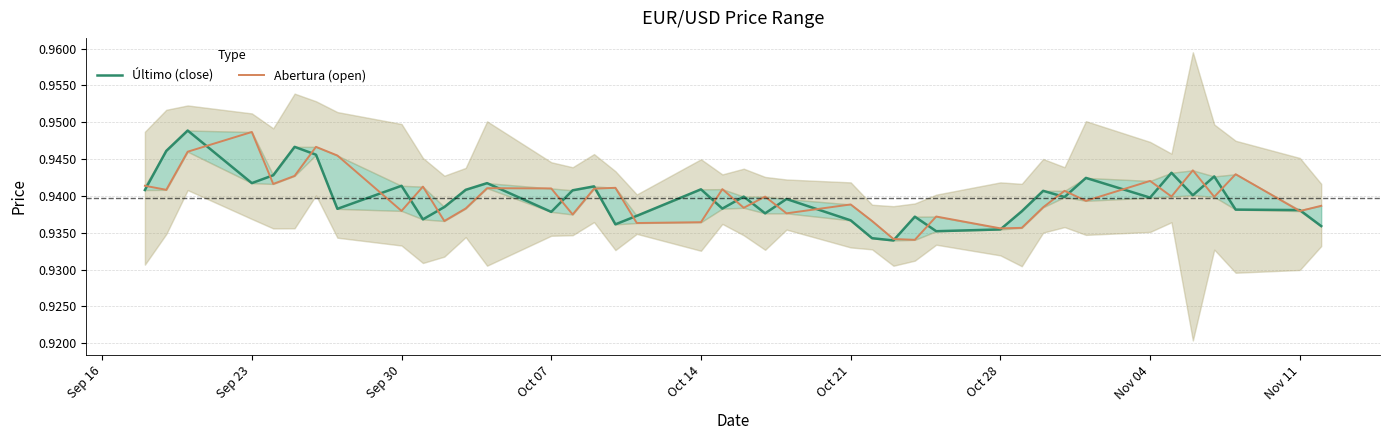

Between which two adjacent categories do Último (close) and Abertura (open) first intersect?

Sep 16 and Sep 23